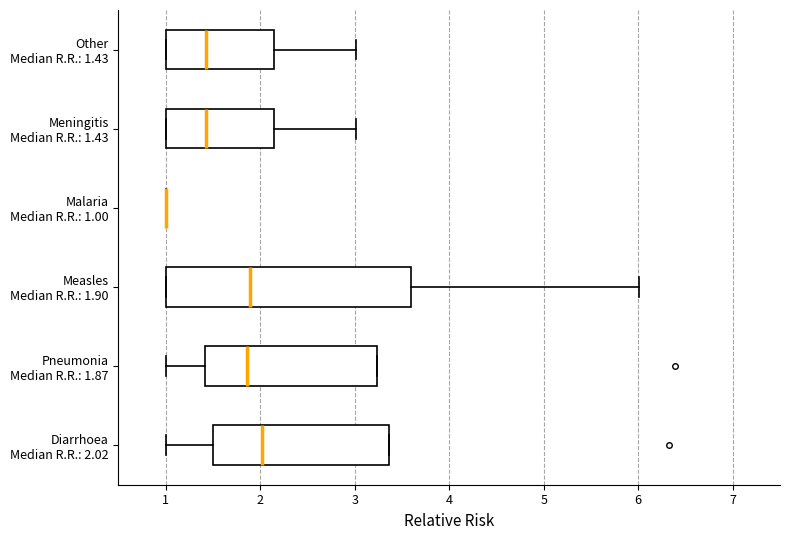

Reading bottom to top, transcribe this box plot: for each box, give where its median line is, the range the box spans, and where its two whiskers end, as read against the x-axis. The values are not printed on the chart, so give them approximately, as read against the axis.

Diarrhoea Median R.R.: 2.02: median 2.0, box 1.5 to 3.4, whiskers 1.0 to 3.4
Pneumonia Median R.R.: 1.87: median 1.9, box 1.4 to 3.2, whiskers 1.0 to 3.2
Measles Median R.R.: 1.90: median 1.9, box 1.0 to 3.6, whiskers 1.0 to 6.0
Malaria Median R.R.: 1.00: box collapsed to a line at 1.0, whiskers 1.0 to 1.0
Meningitis Median R.R.: 1.43: median 1.4, box 1.0 to 2.1, whiskers 1.0 to 3.0
Other Median R.R.: 1.43: median 1.4, box 1.0 to 2.1, whiskers 1.0 to 3.0